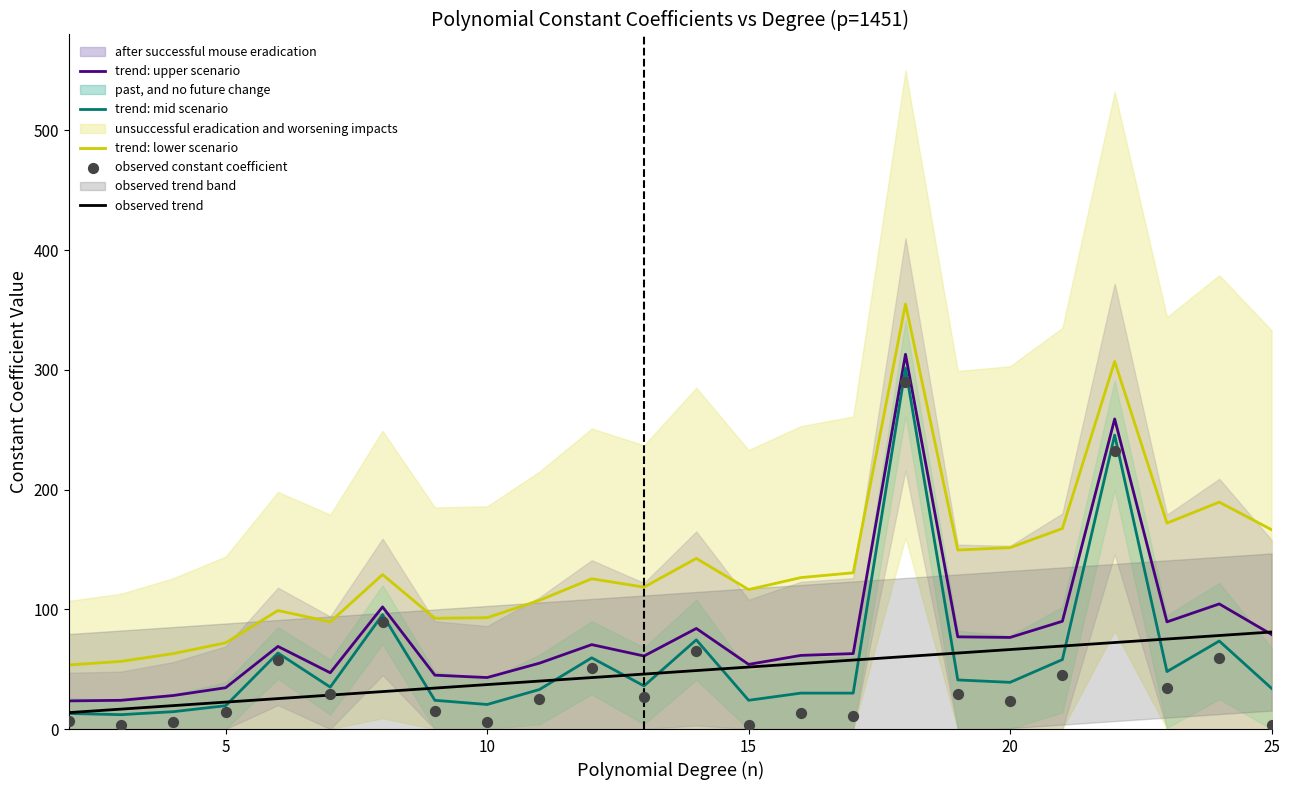

Which series has the largest total across all categories?

trend: lower scenario